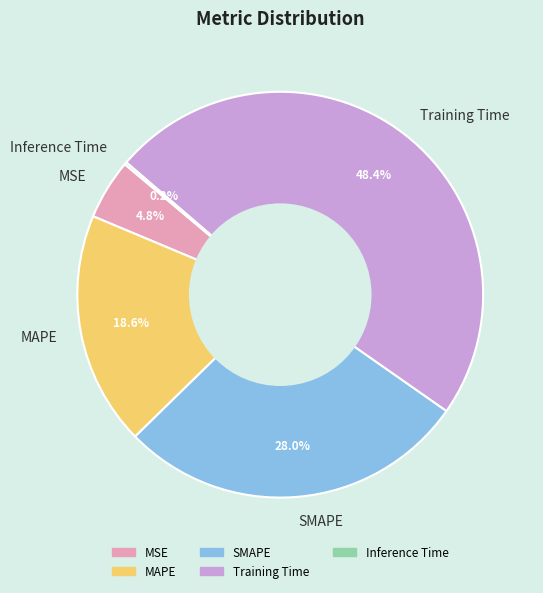

To the nearest percent, what is the difference between the largest and smallest slice percentages?

48%